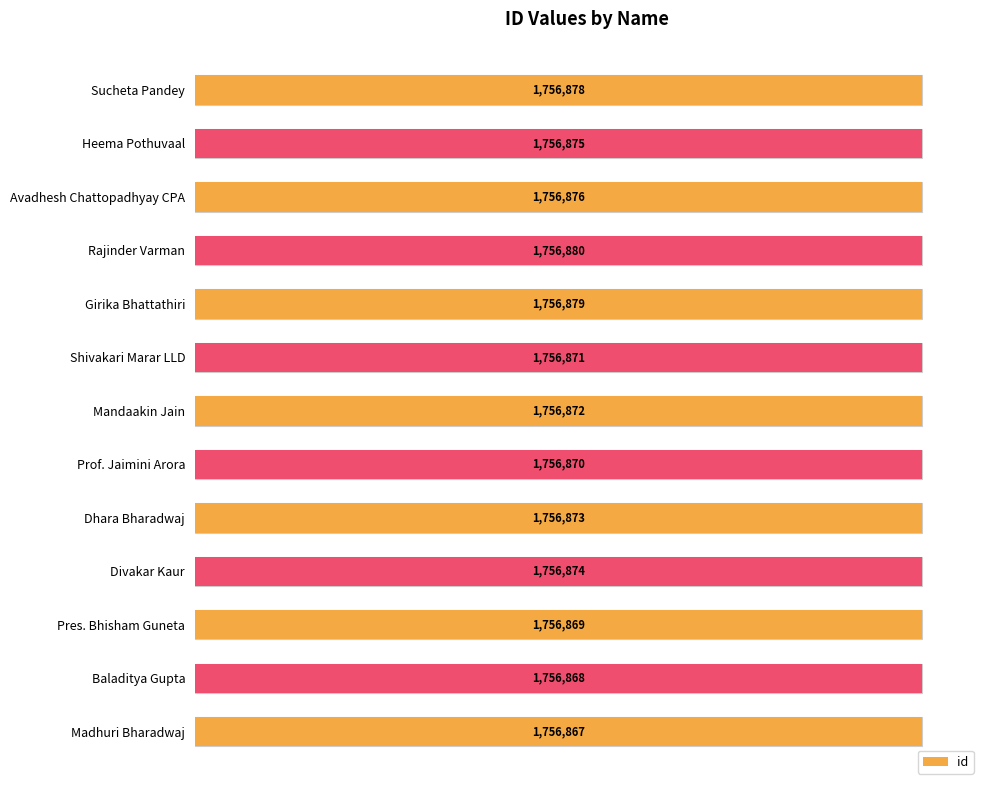

The value at Baladitya Gupta is 1756868. True or false?

True